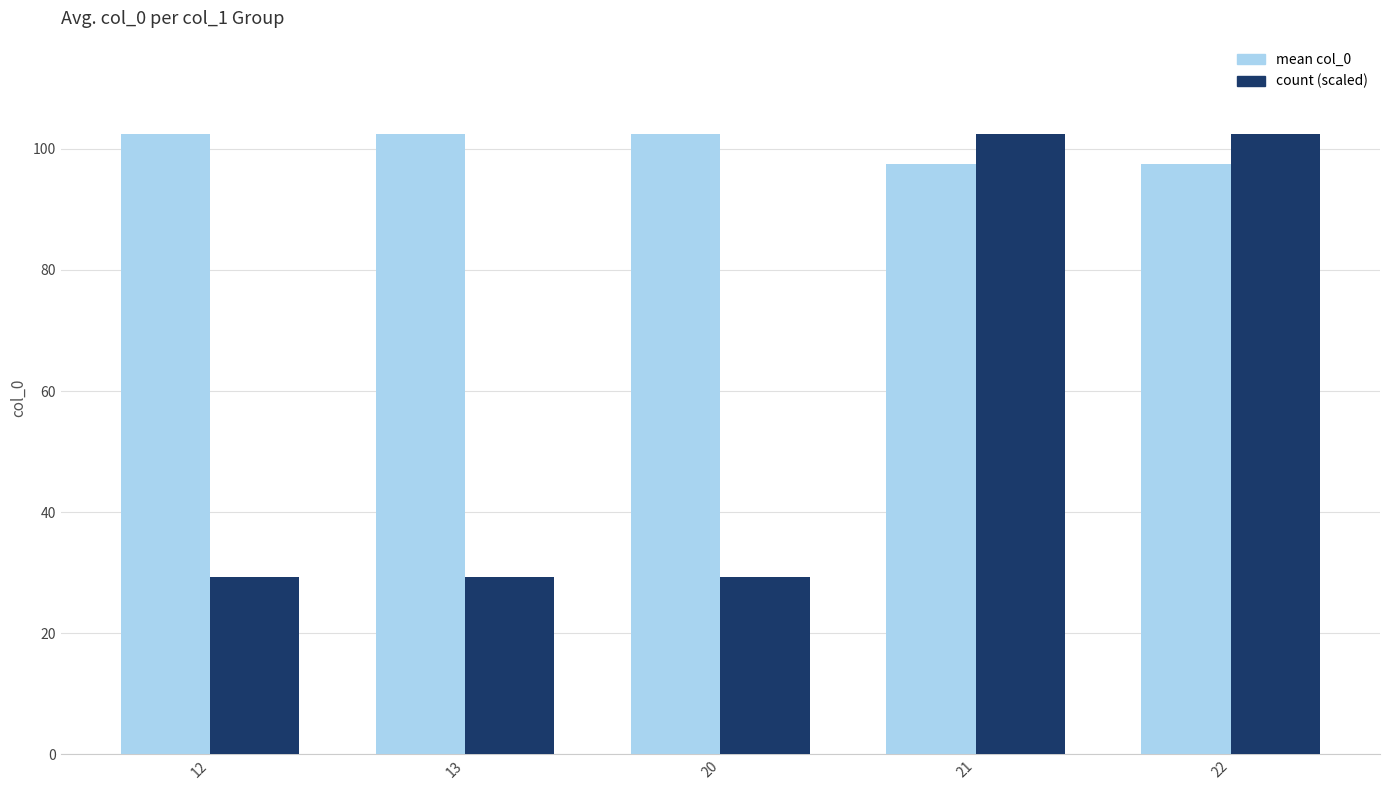

What is the spread (max minus min) of values at 21?

5.0